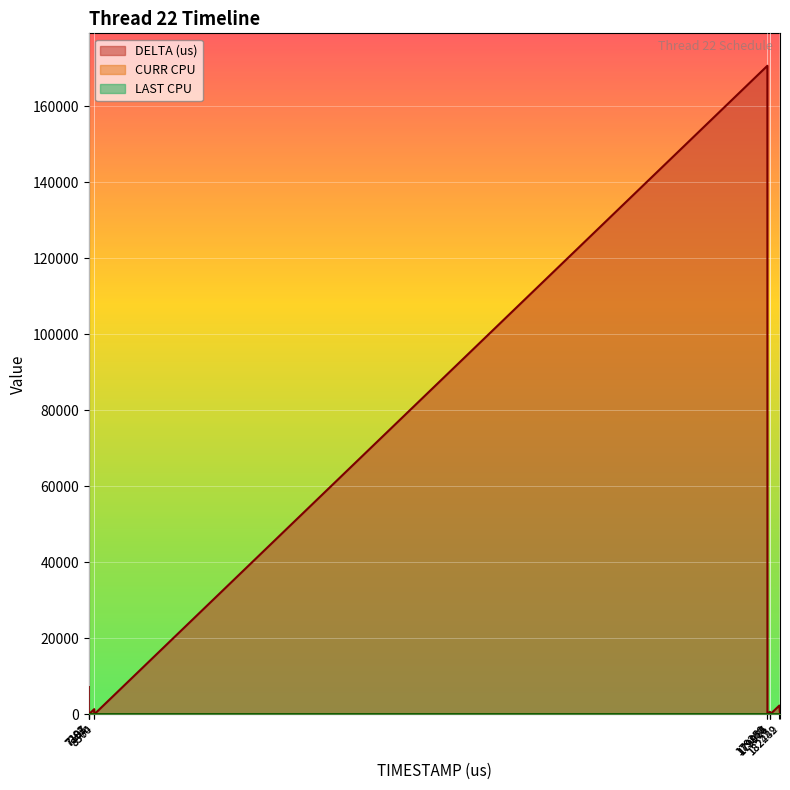

What is the sum of the DELTA (us) values at 182449 and 7197?

178